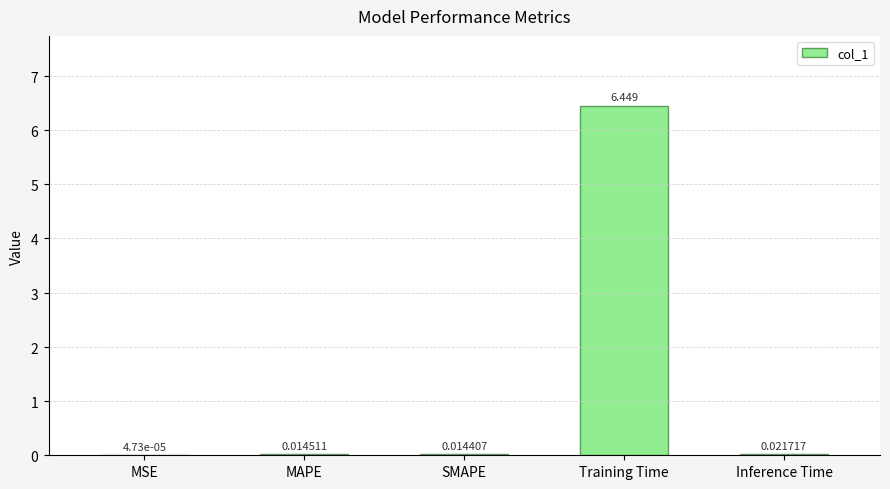

Are the bars horizontal?

No